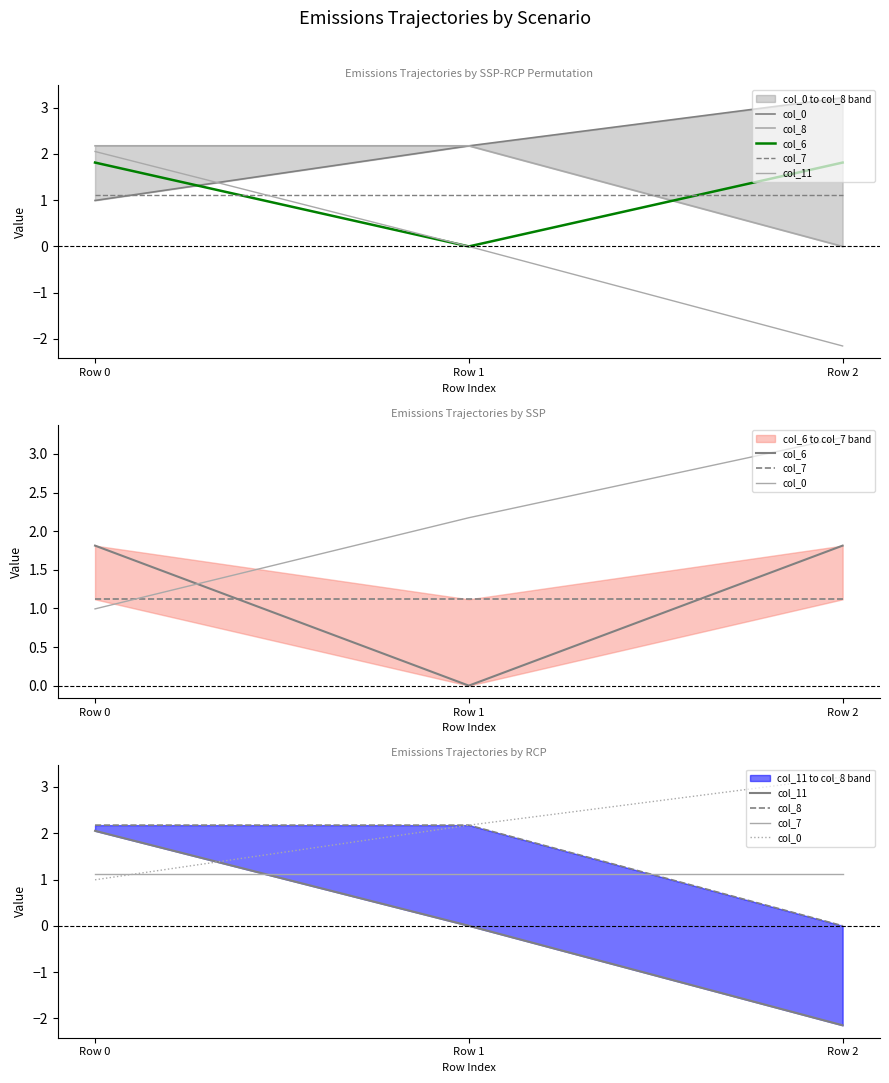

What is the sum of the col_7 values at Row 0 and Row 2?

2.2